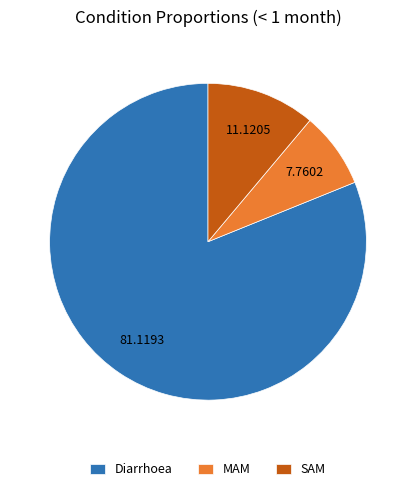

Do Diarrhoea and MAM together represent more than half of the pie?

Yes